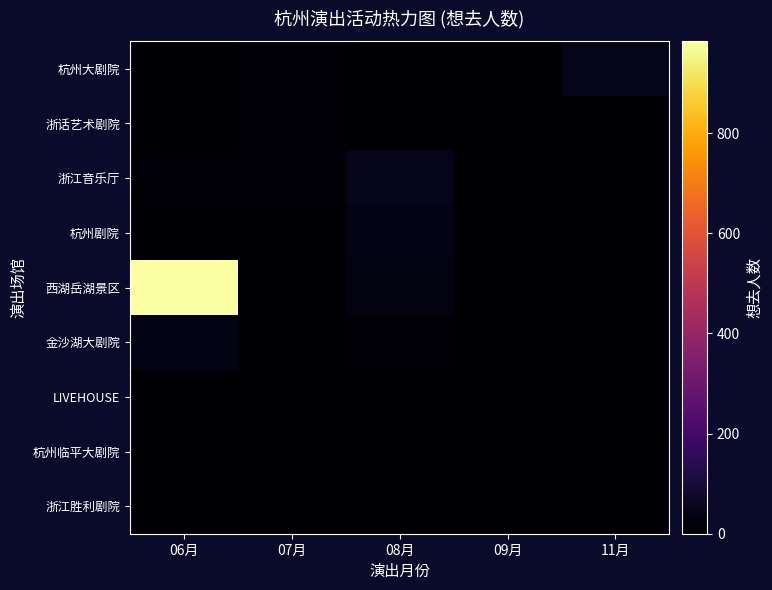

Which series has the largest total across all categories?

西湖岳湖景区